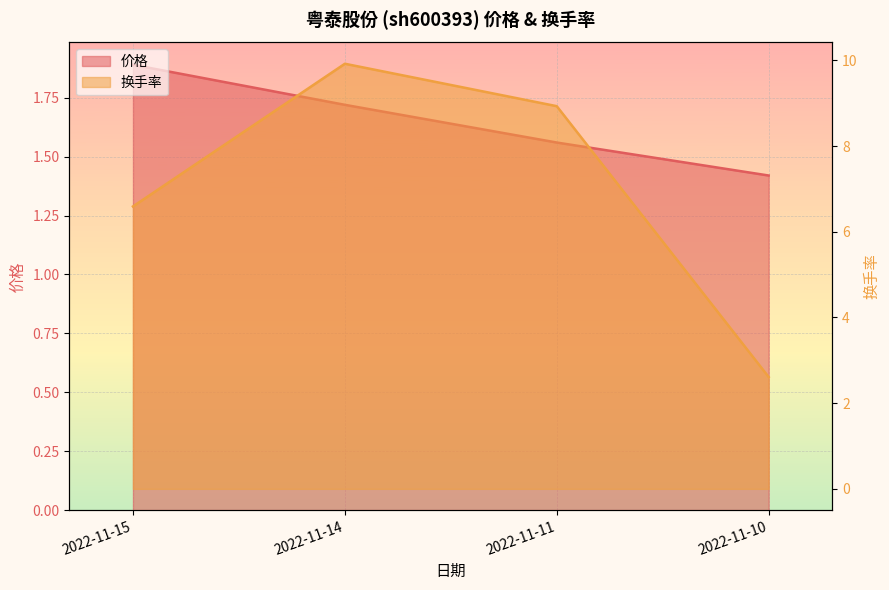

Count the 价格 values in the range 1 to 2.

4